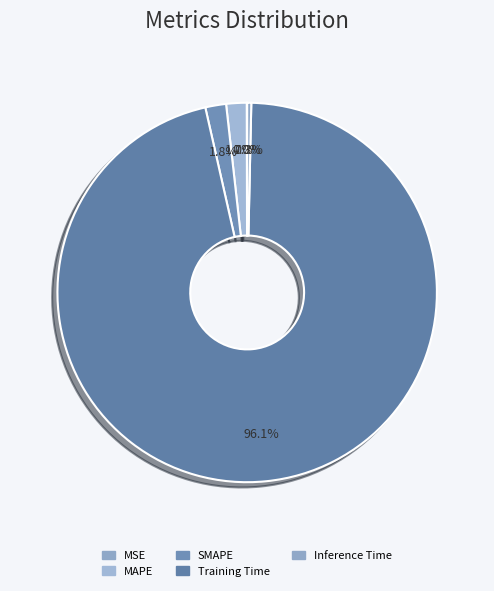

What is the change in value from SMAPE to Training Time?

+1.7